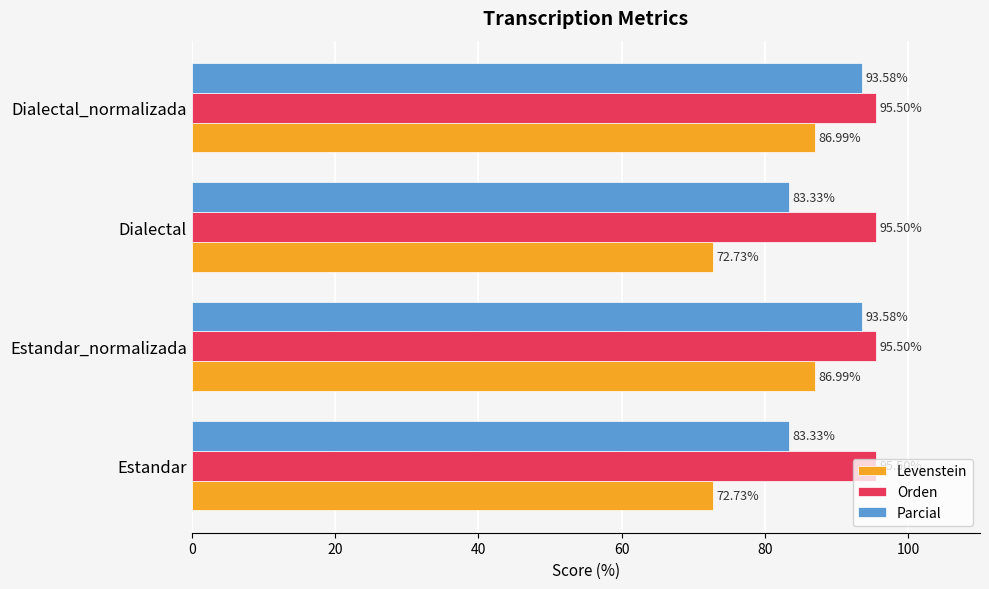

What is the sum of all Levenstein values?

319.4